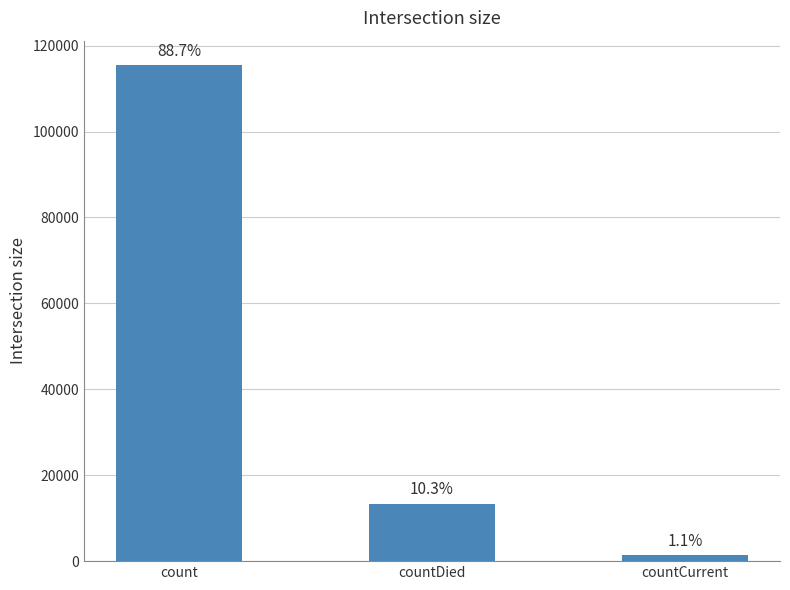

Are the bars horizontal?

No